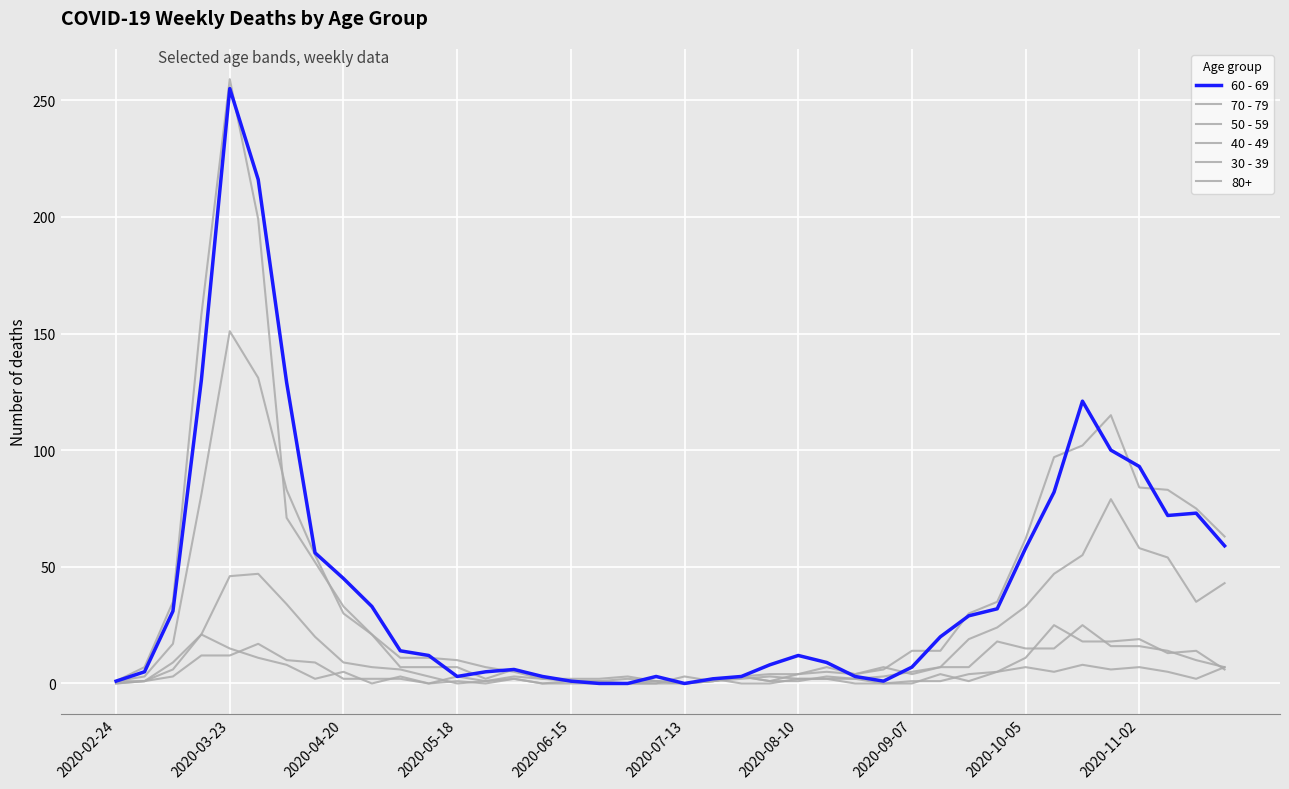

Does the chart have visible grid lines?

Yes